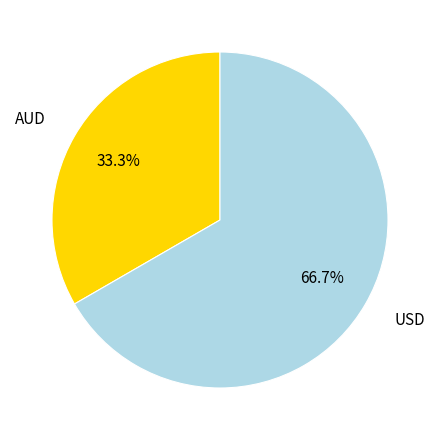

What is the ratio of the value at AUD to the value at USD?

0.5